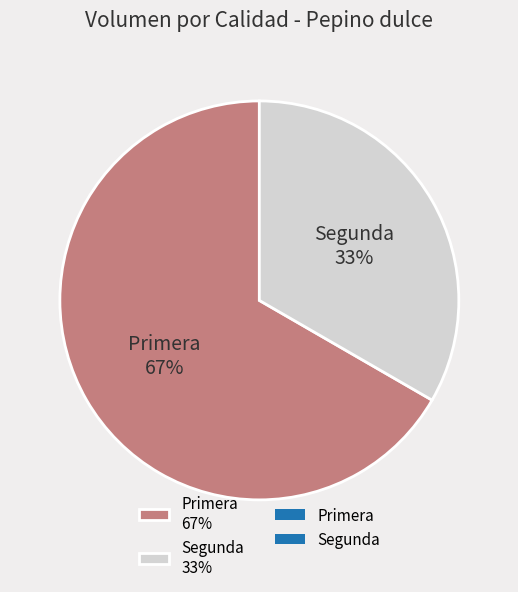

To the nearest percent, what percentage of the pie is Primera?

67%